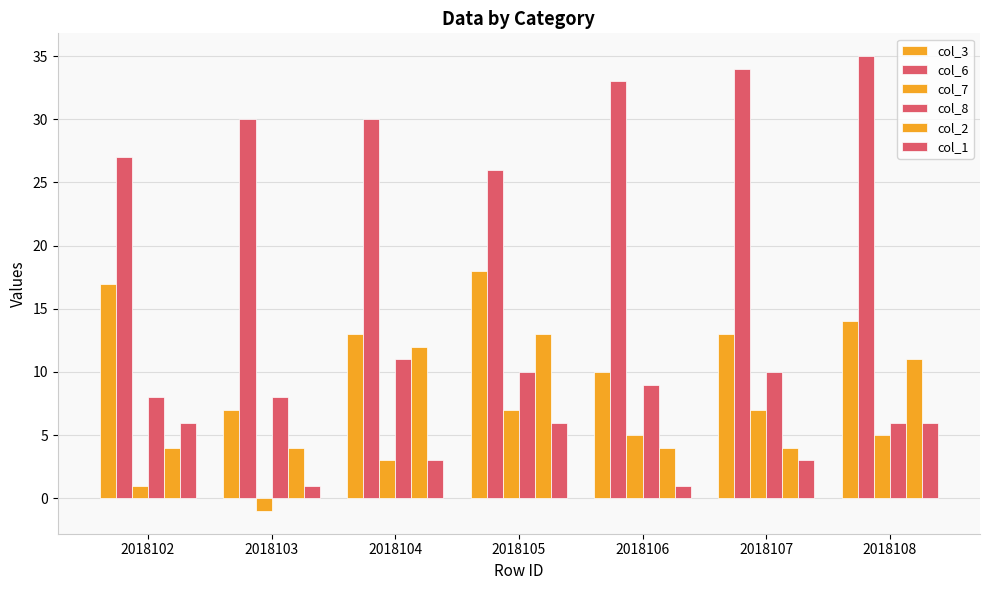

Which category has the lowest value in the col_2 series?

2018102